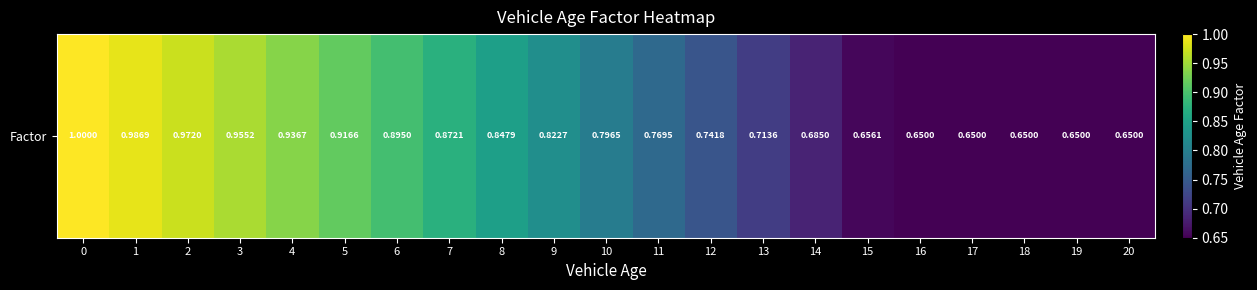

What is the difference between the maximum and second lowest values?

0.3